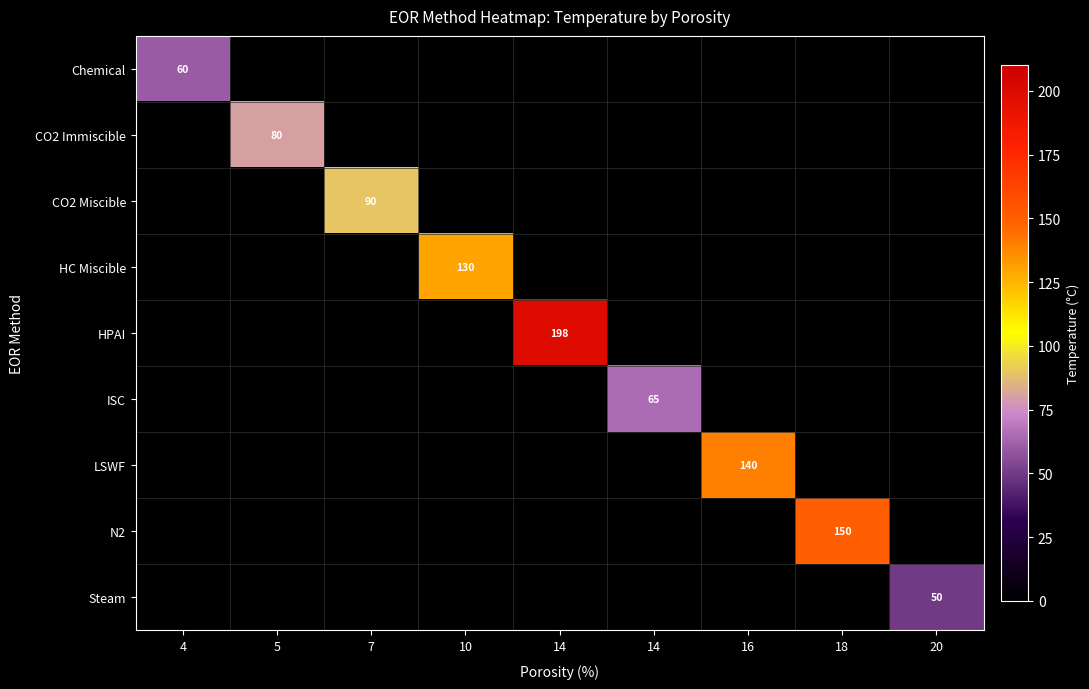

True or false: ISC has a value of -40 at 5.

False